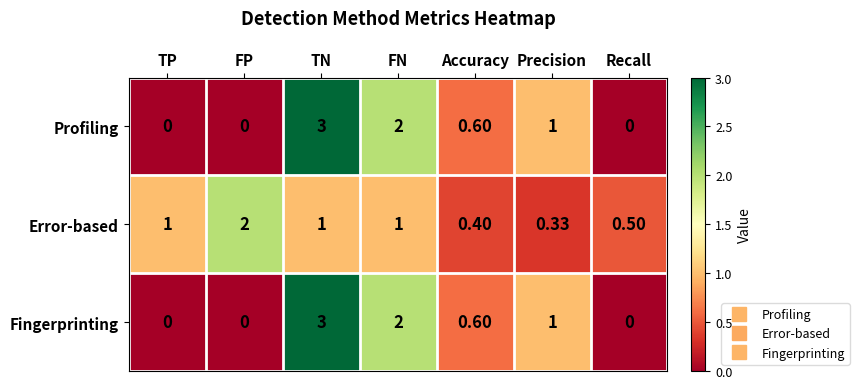

At which label is Profiling closest to 1?

Precision